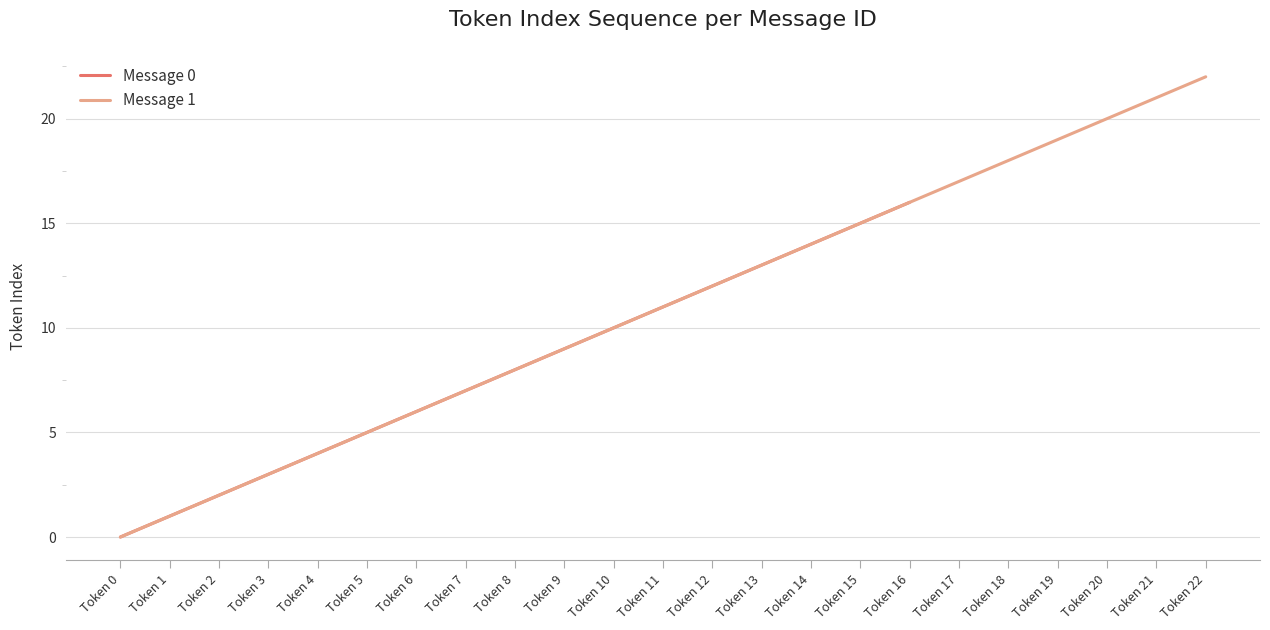

Is it true that Message 0 equals 6 at Token 13?

False